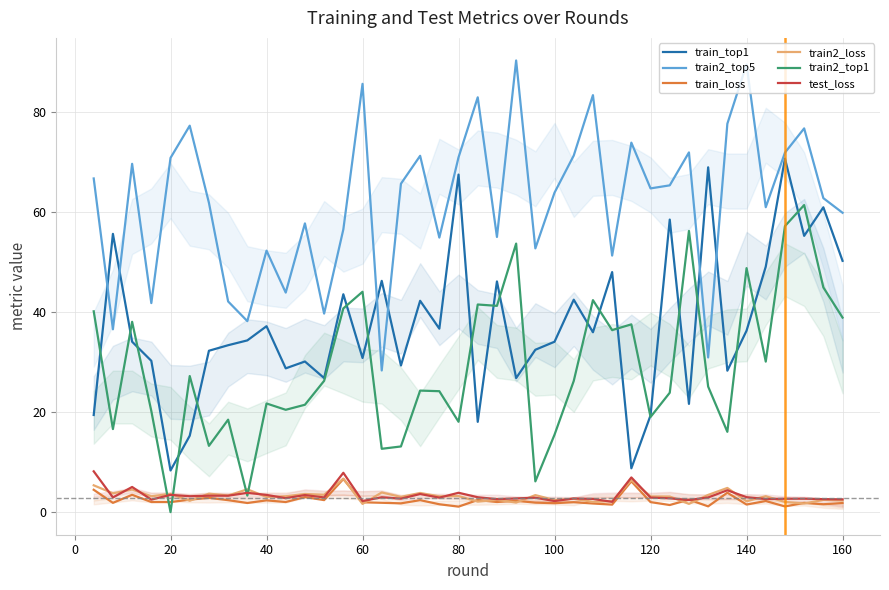

What is the minimum value for train2_top5?

28.3